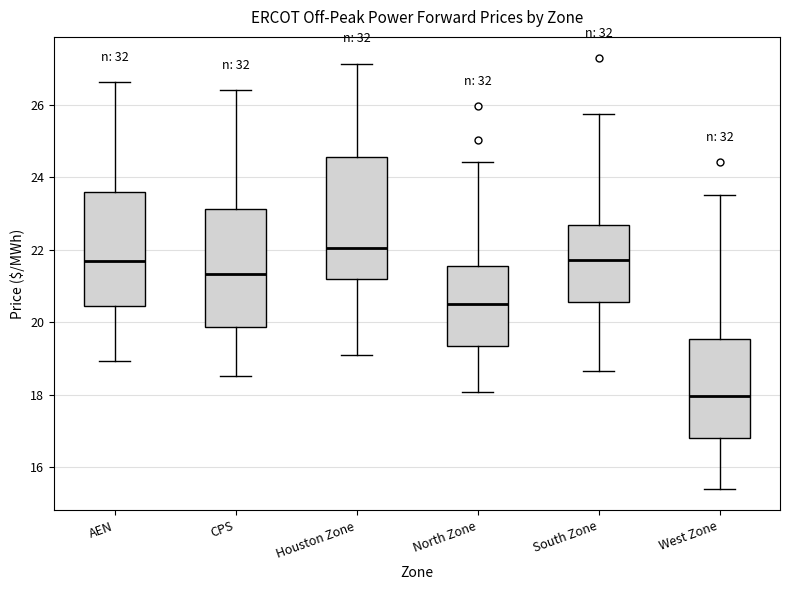

Reading left to right, transcribe this box plot: for each box, give where its median line is, the range the box spans, and where its two whiskers end, as read against the y-axis. The values are not printed on the chart, so give them approximately, as read against the axis.

AEN: median 21.6, box 20.4 to 23.6, whiskers 19.0 to 26.6
CPS: median 21.4, box 19.8 to 23.2, whiskers 18.6 to 26.4
Houston Zone: median 22.0, box 21.2 to 24.6, whiskers 19.0 to 27.2
North Zone: median 20.4, box 19.4 to 21.6, whiskers 18.0 to 24.4
South Zone: median 21.8, box 20.6 to 22.6, whiskers 18.6 to 25.8
West Zone: median 18.0, box 16.8 to 19.6, whiskers 15.4 to 23.6